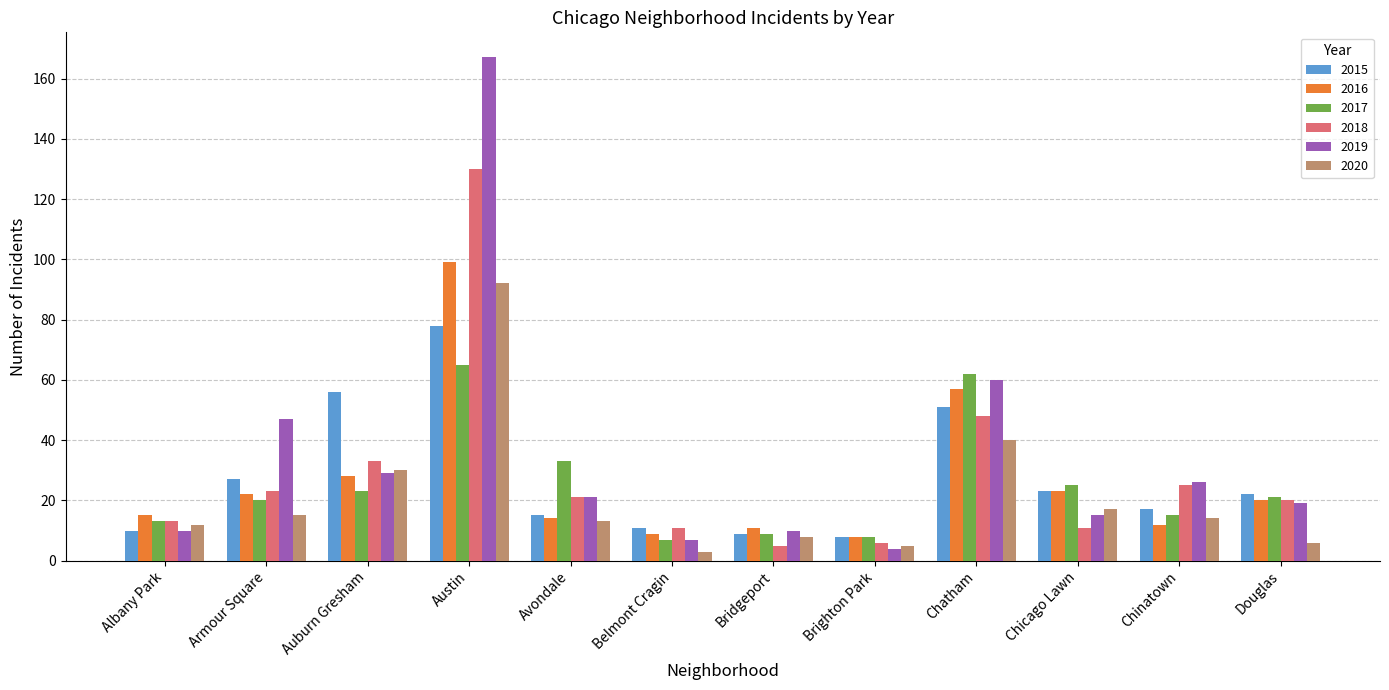

What is the difference between the highest and lowest values at Auburn Gresham?

33